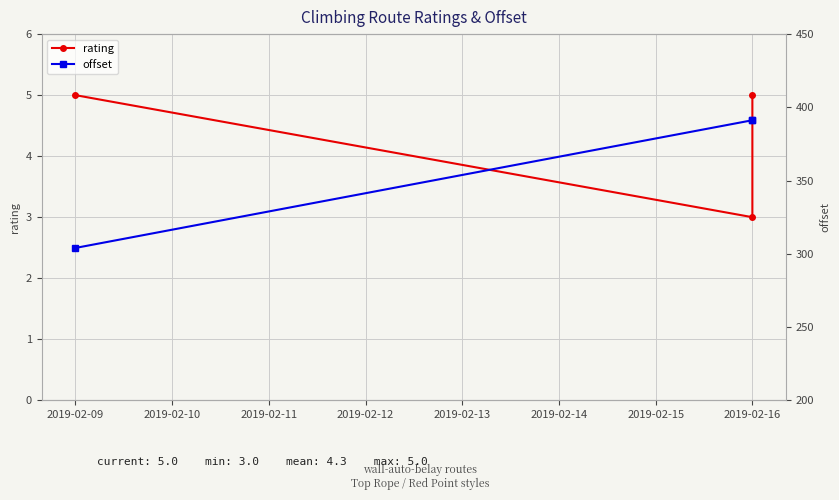

What is the value of the rating point at the 3rd from the left?

5.0